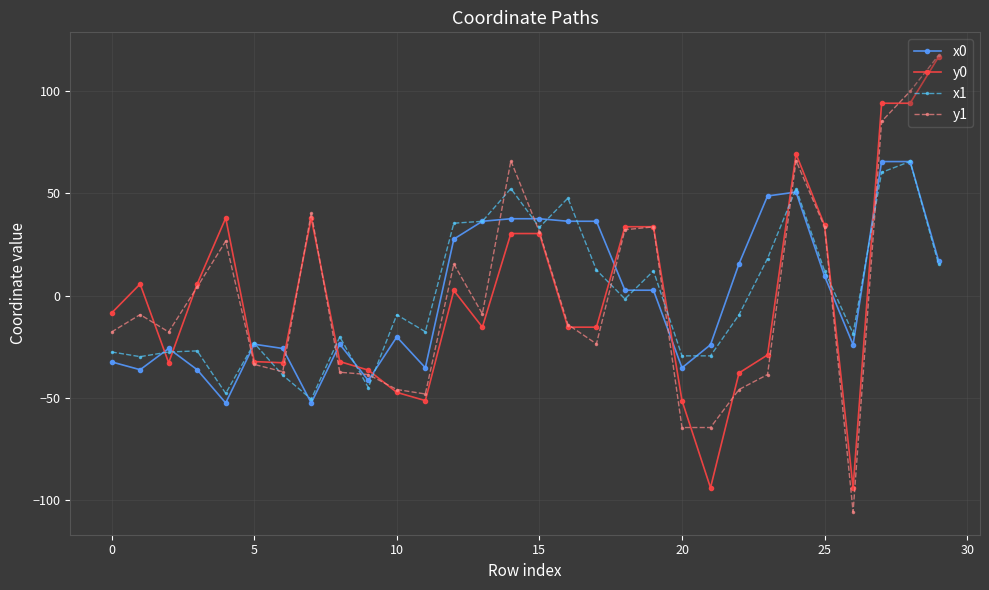

What is the maximum value shown in the chart?

117.7